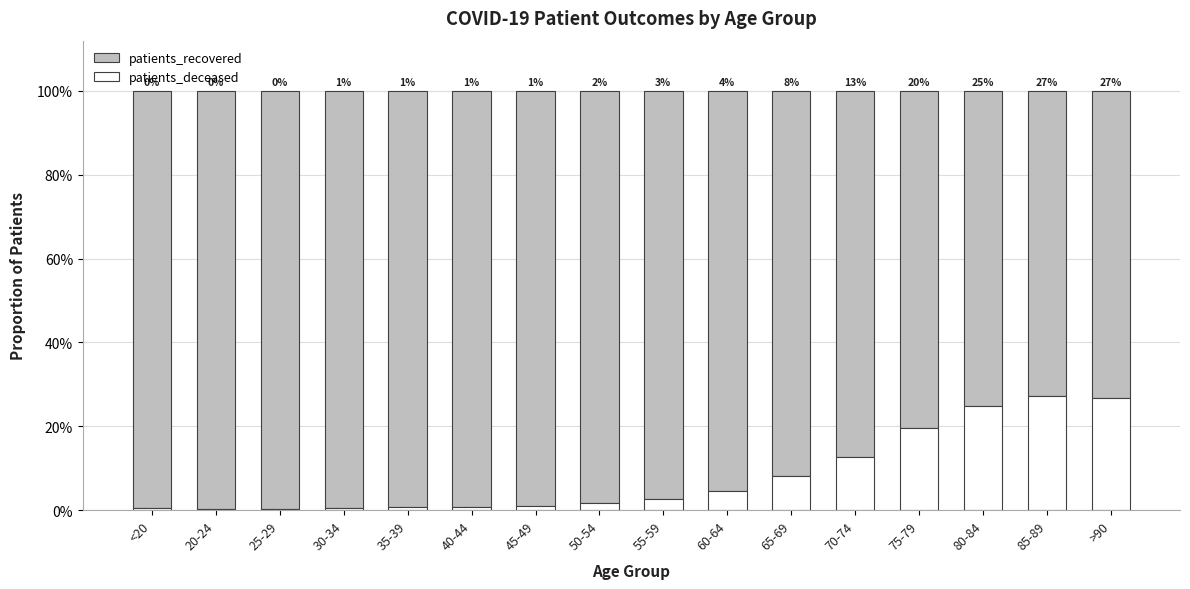

At which label does patients_deceased reach its minimum?

25-29